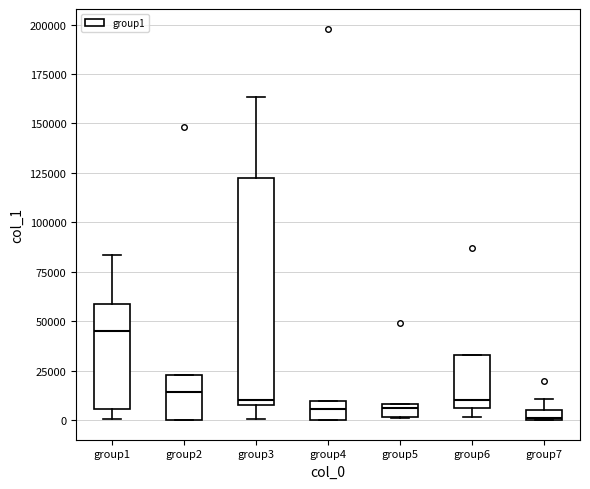

Which box is the tallest, from its lower edge to its upper edge?

group3